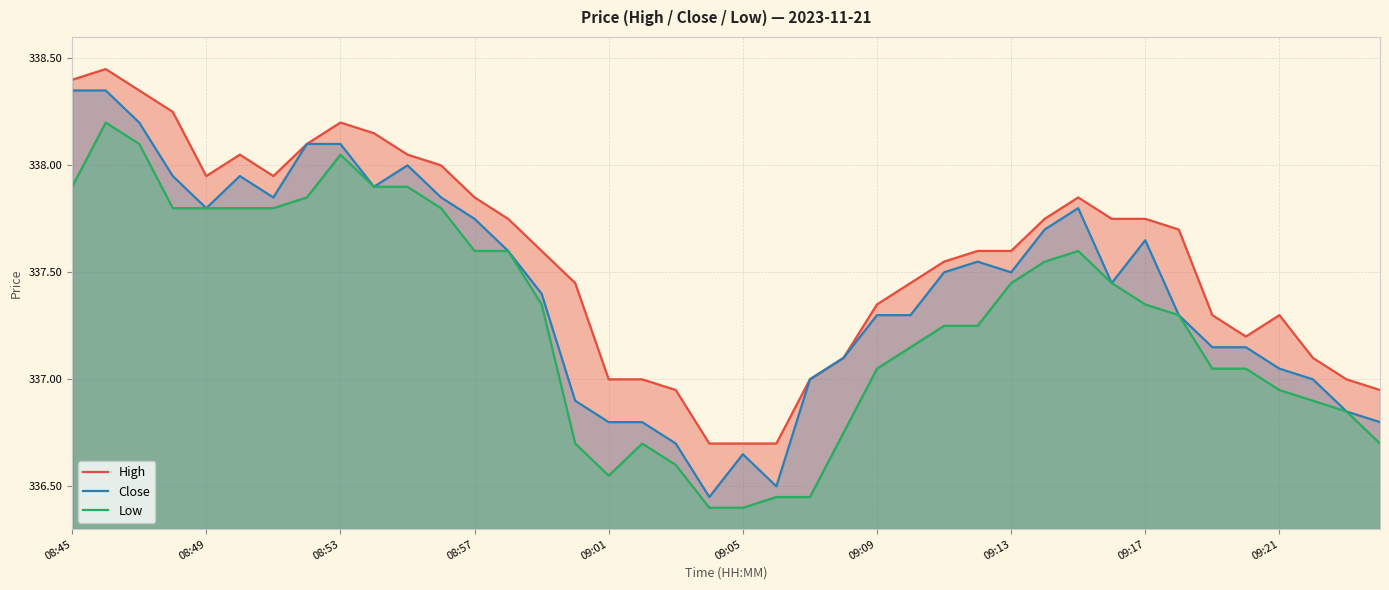

The value of High at 17 is 337.0. True or false?

True